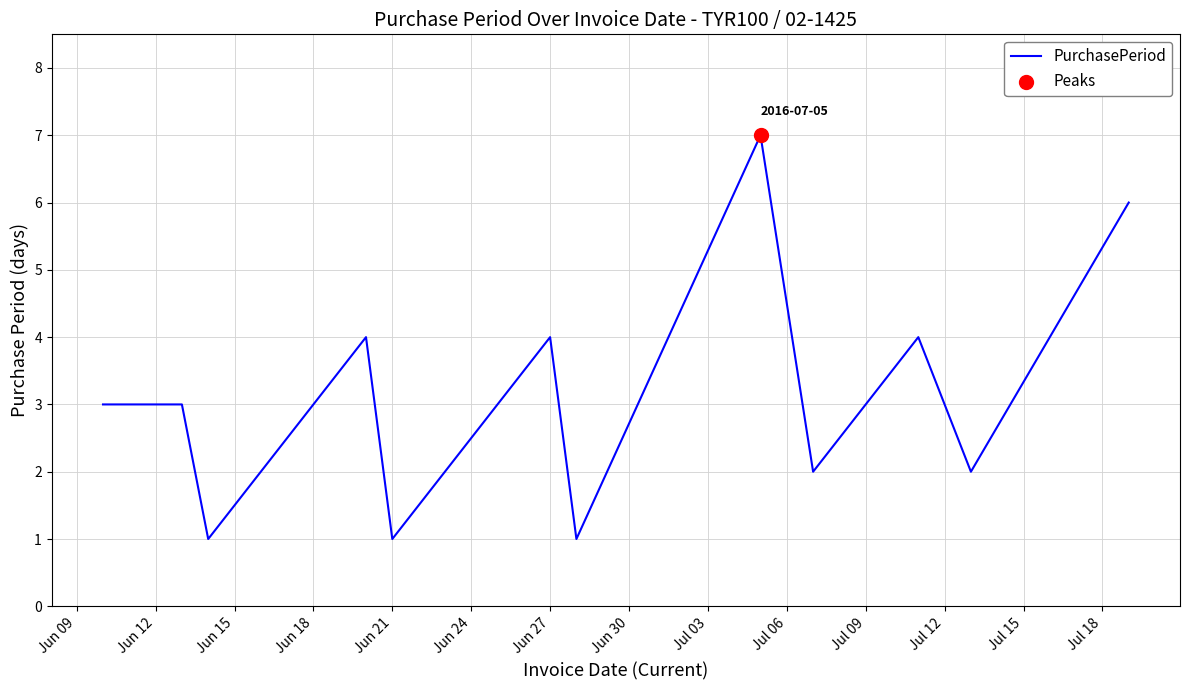

What is the difference between the maximum and minimum values?

6